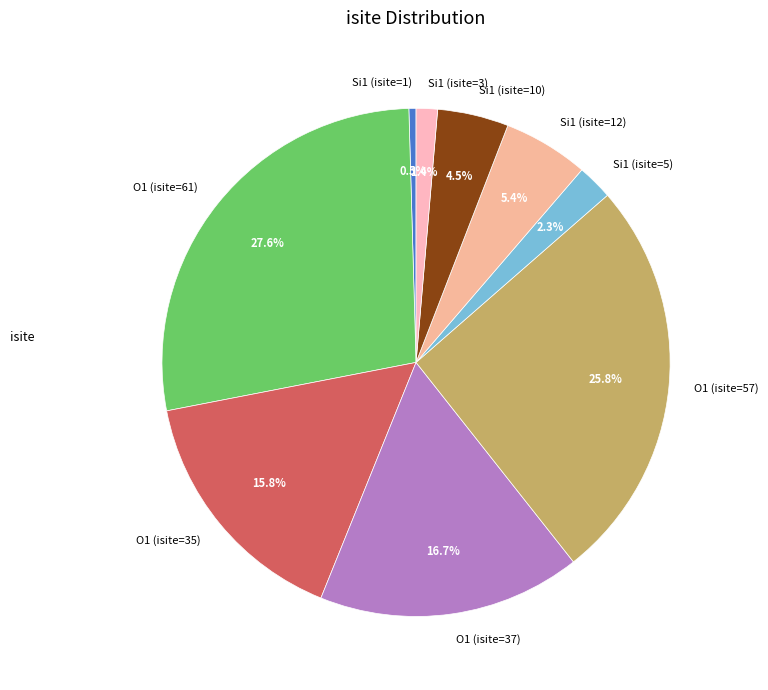

How many segments does this pie chart have?

9